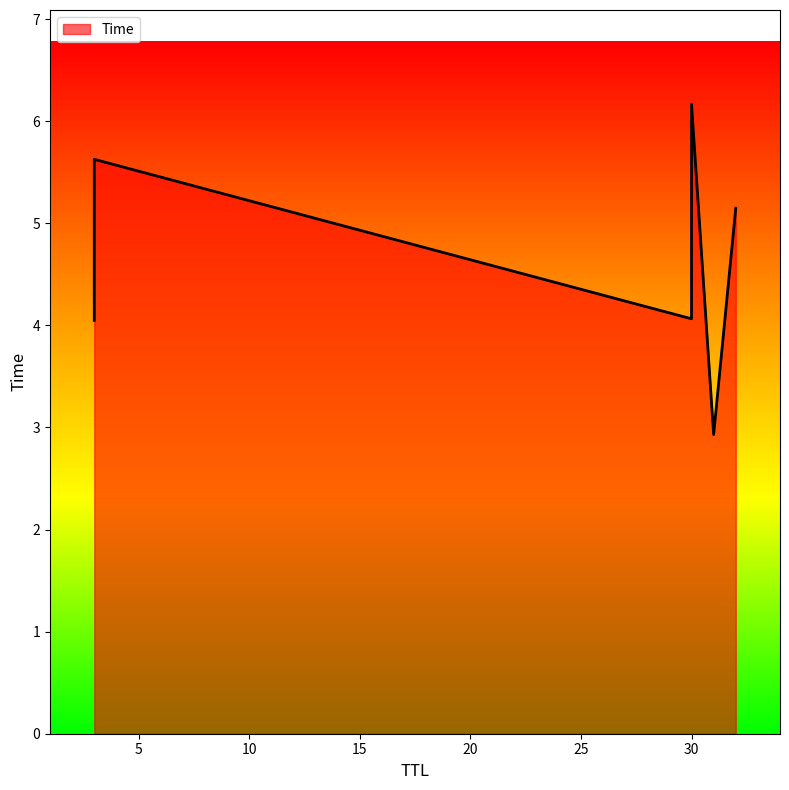

What is the ratio of the value at 30 to the value at 30?

1.5